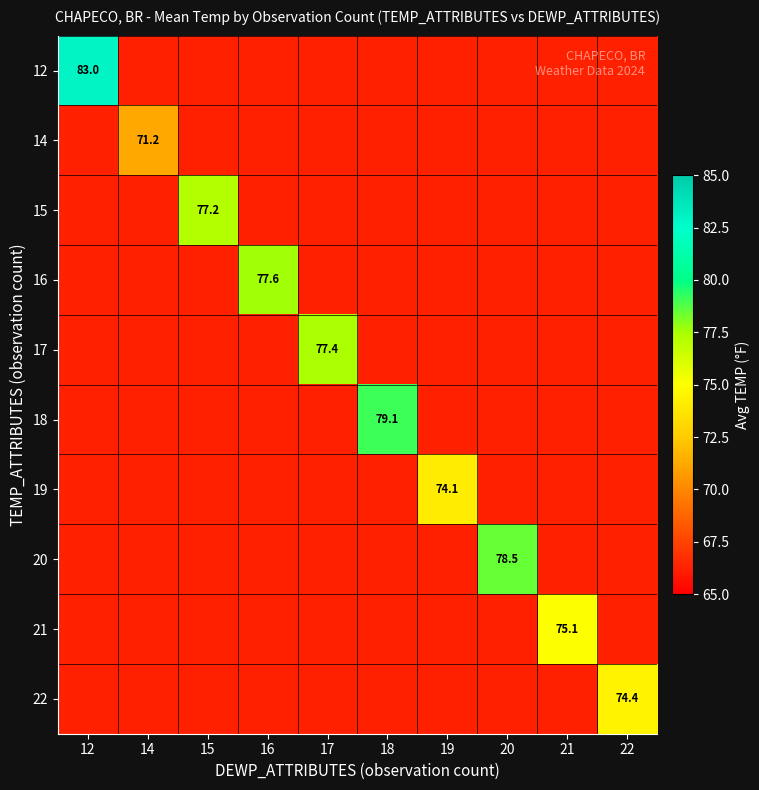

Which series has the widest spread of values?

12